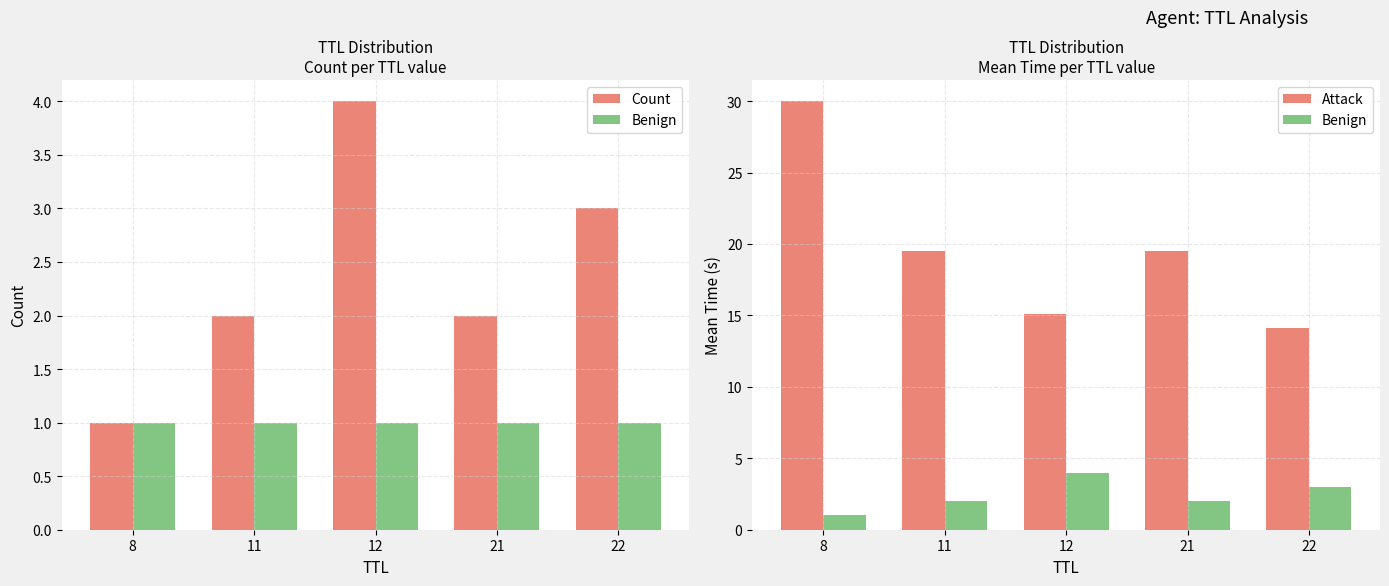

Which series has the largest total across all categories?

Attack